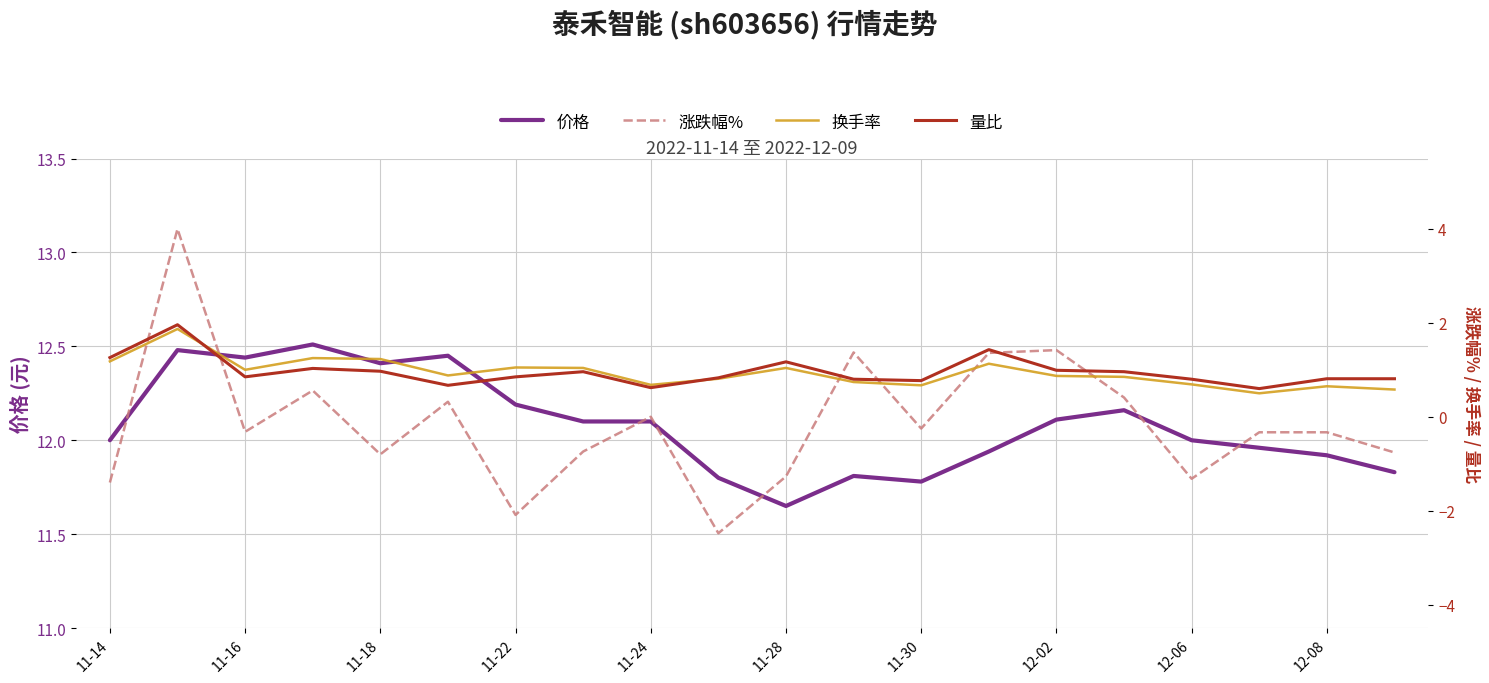

How many values in the 涨跌幅% series are below 0?

12